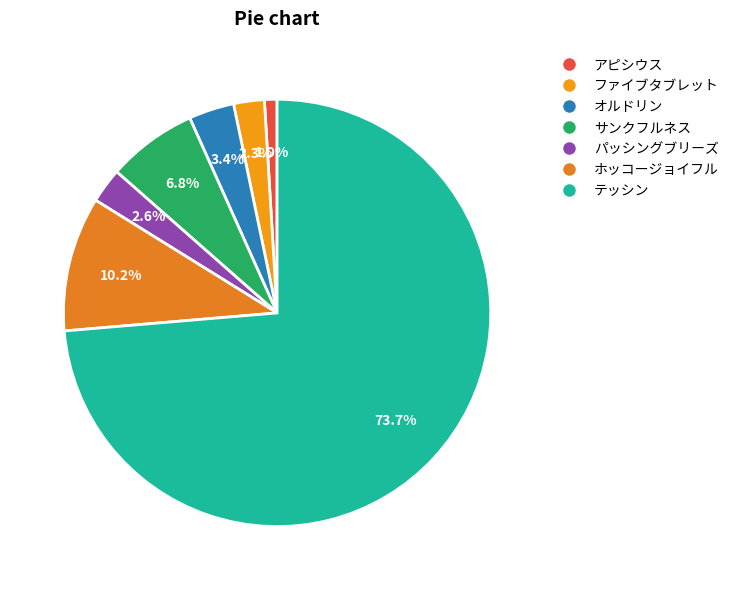

How many segments does this pie chart have?

7